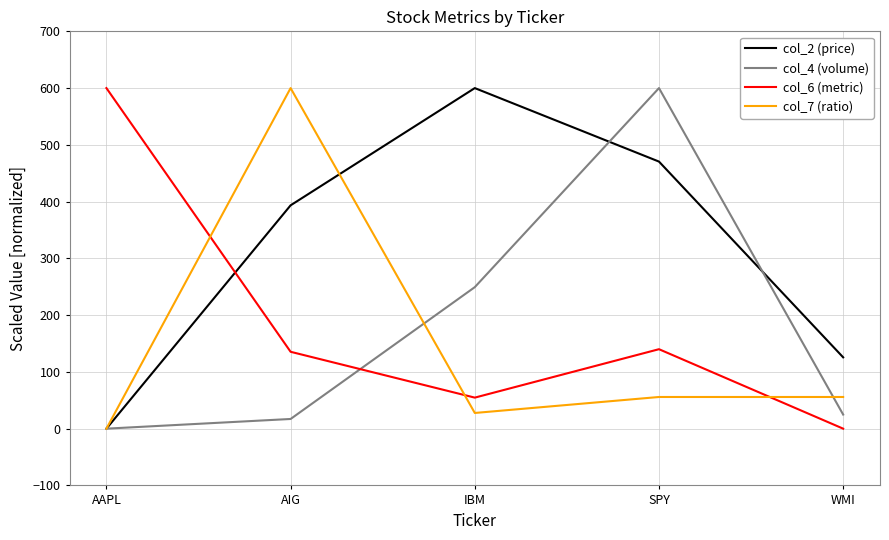

Is it true that col_4 (volume) equals 0.0 at AAPL?

True